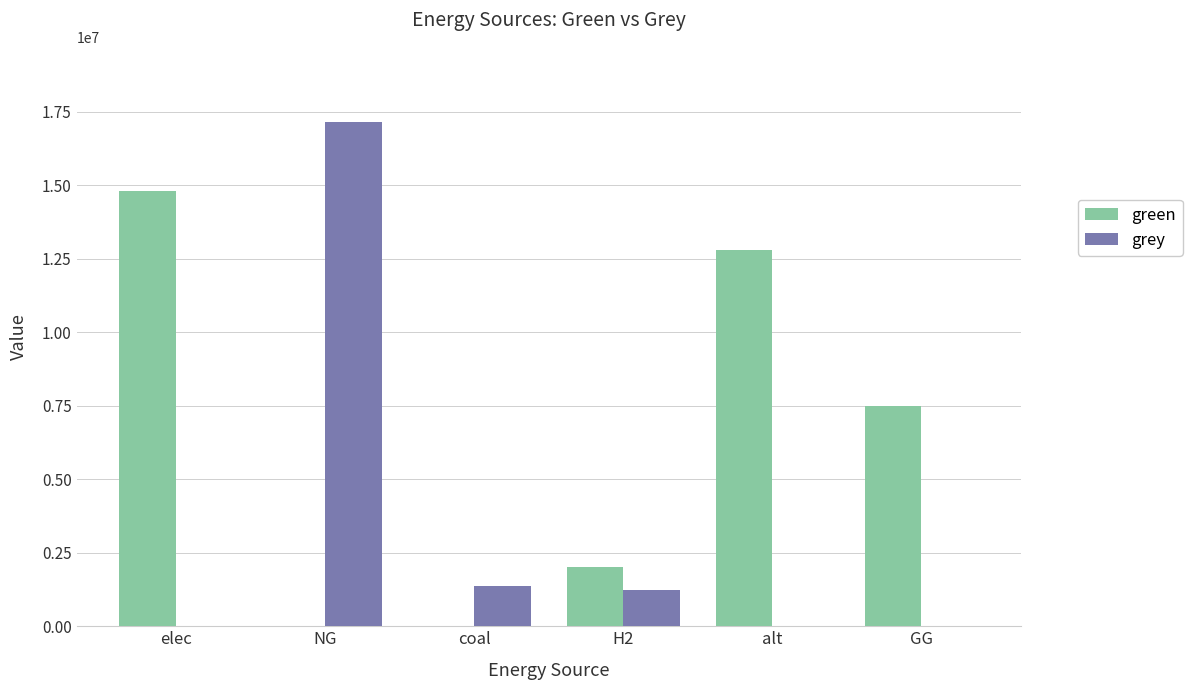

Is it true that green equals 0.0 at NG?

True